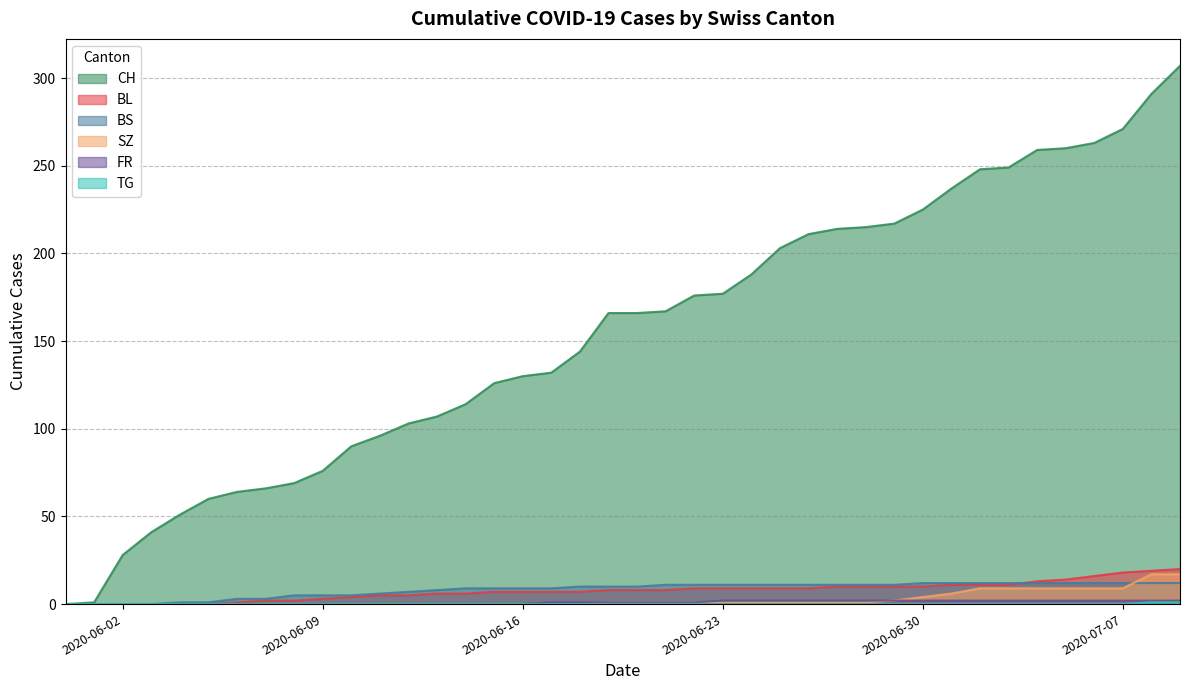

How many lines are shown in the chart?

6